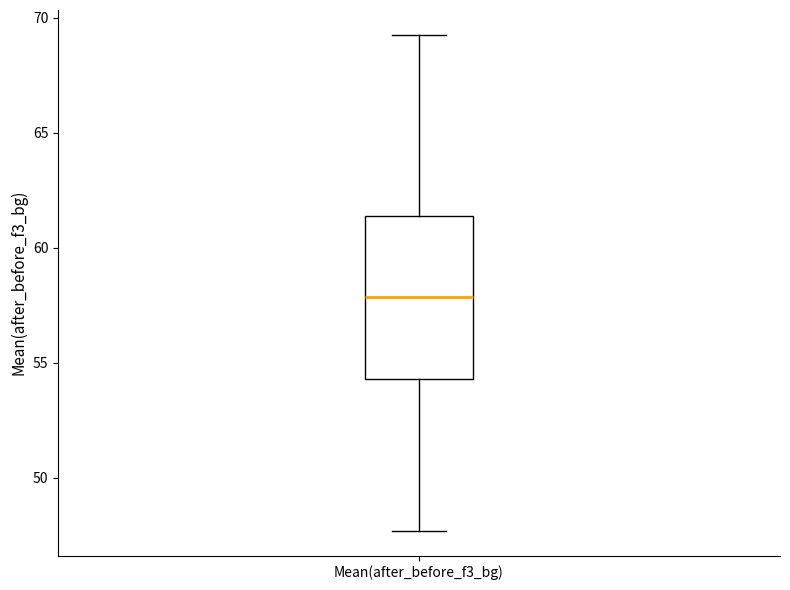

Where does the median line of the box for Mean(after_before_f3_bg) sit on the y-axis? The values are not printed on the chart, so give them approximately, as read against the axis.

58.0